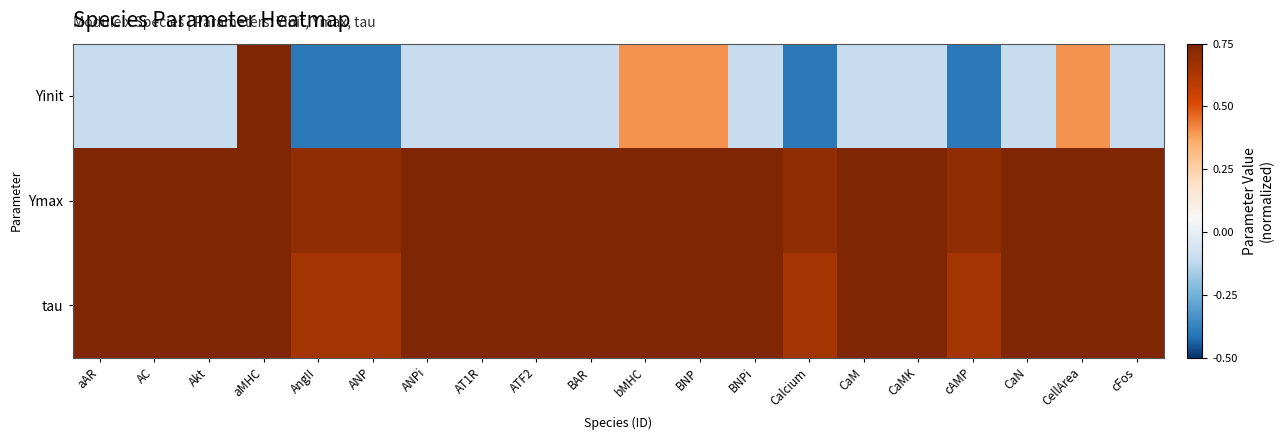

What is the minimum value shown in the chart?

-0.4